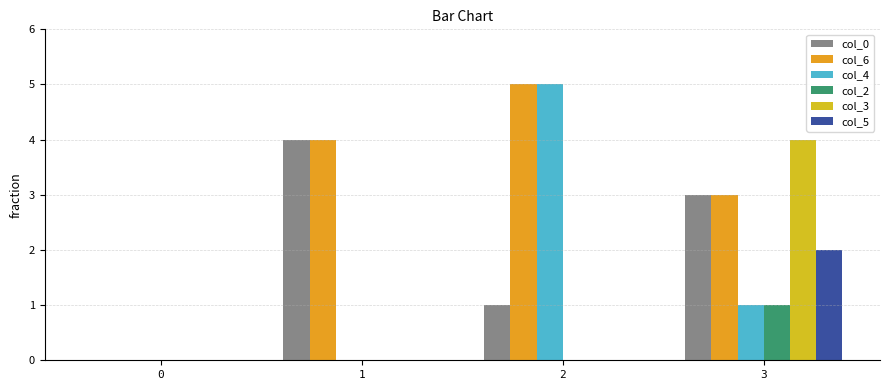

Rank the categories by col_0 value from highest to lowest.

1, 3, 2, 0